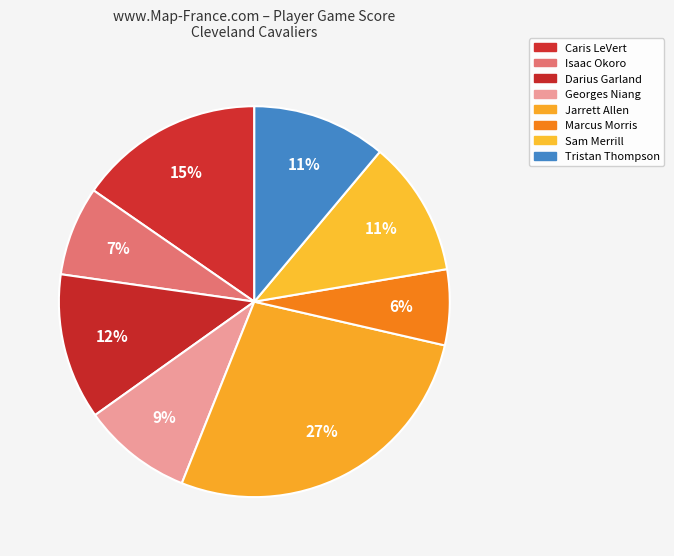

How many segments does this pie chart have?

8